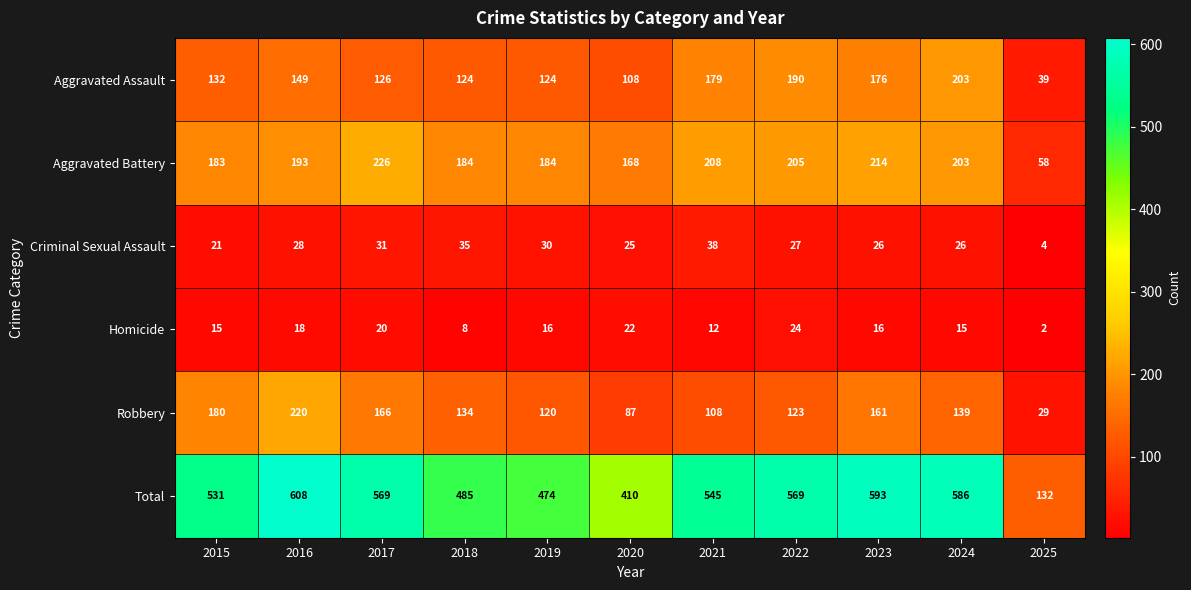

What is the total value across all series at 2022?

1138